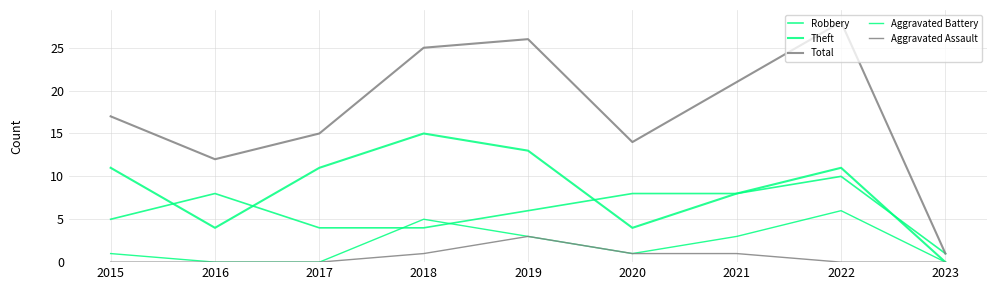

Reading right to left, transcribe all the data shown in this chart.

Robbery: 1	10	8	8	6	4	4	8	5
Theft: 0	11	8	4	13	15	11	4	11
Total: 1	28	21	14	26	25	15	12	17
Aggravated Battery: 0	6	3	1	3	5	0	0	1
Aggravated Assault: 0	0	1	1	3	1	0	0	0